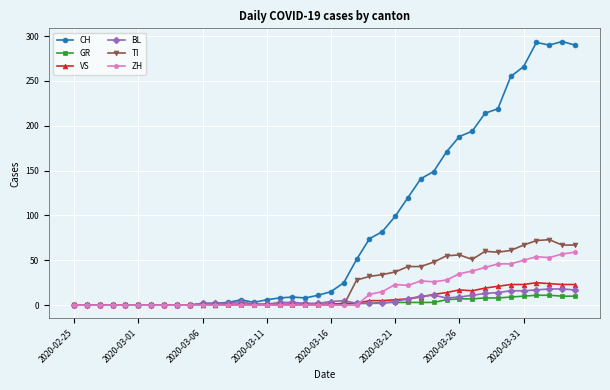

True or false: ZH has more than 0 interior local peaks.

True